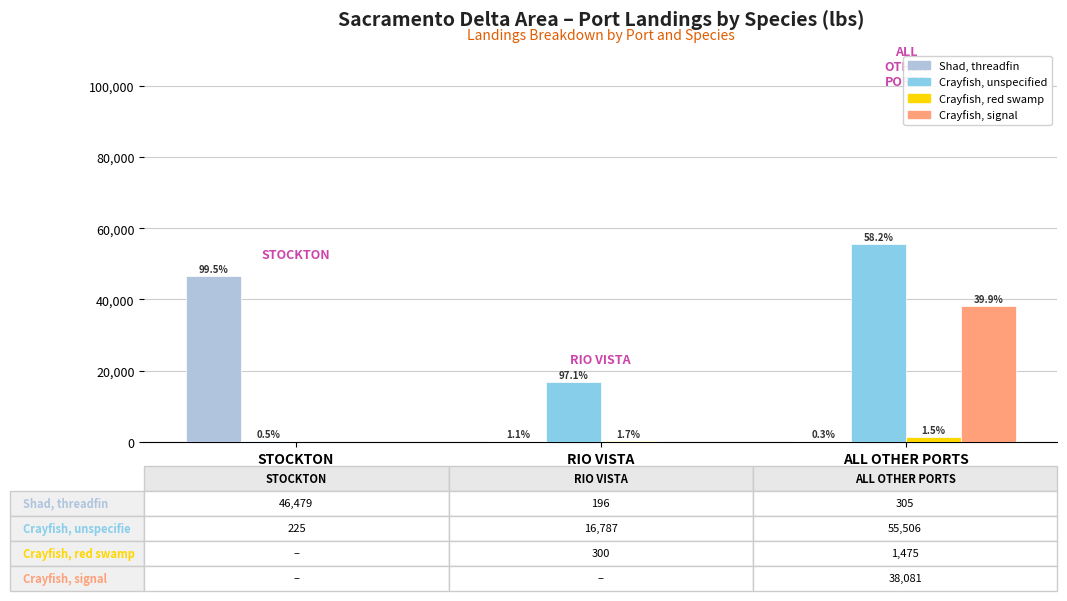

What is the spread (max minus min) of values at STOCKTON?

46479